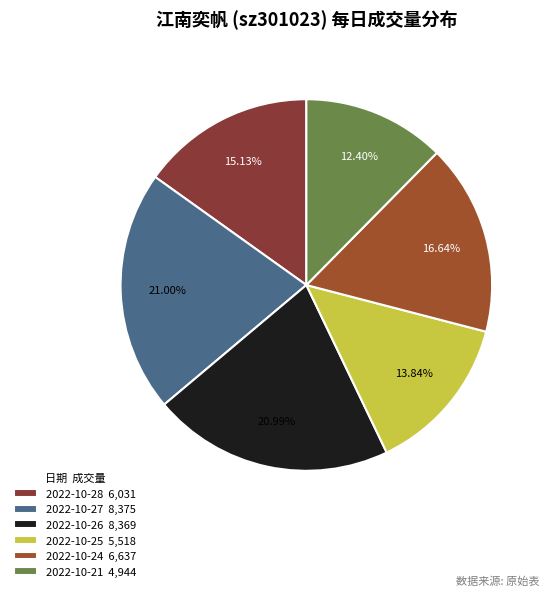

How many slices are in this pie chart?

6